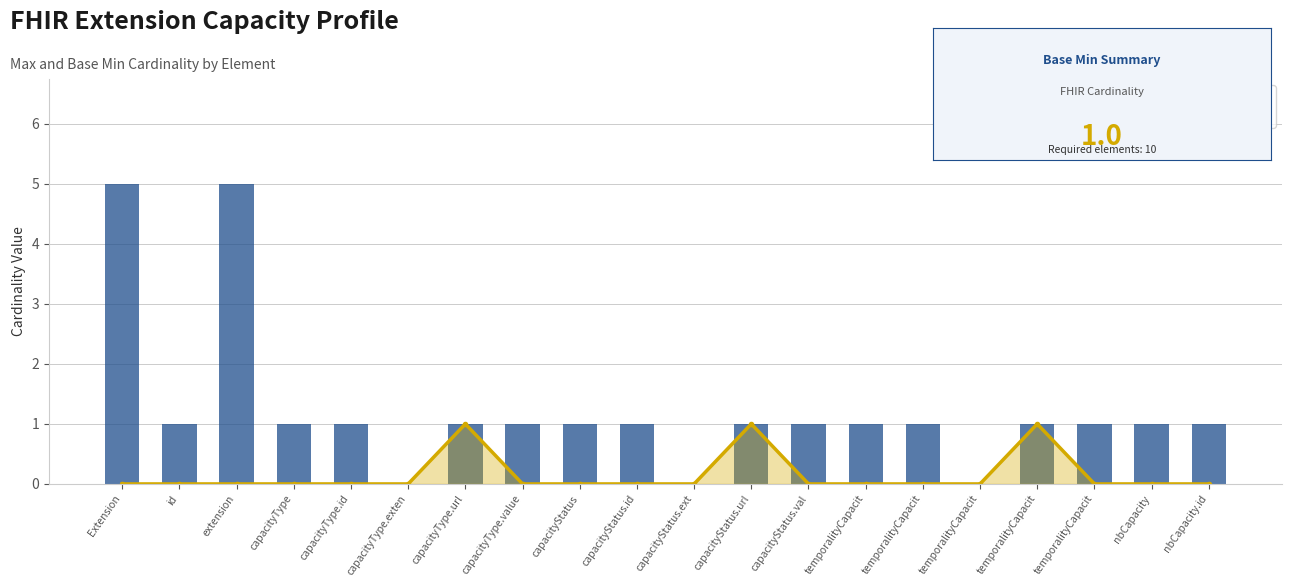

Which series has the widest spread of values?

Max